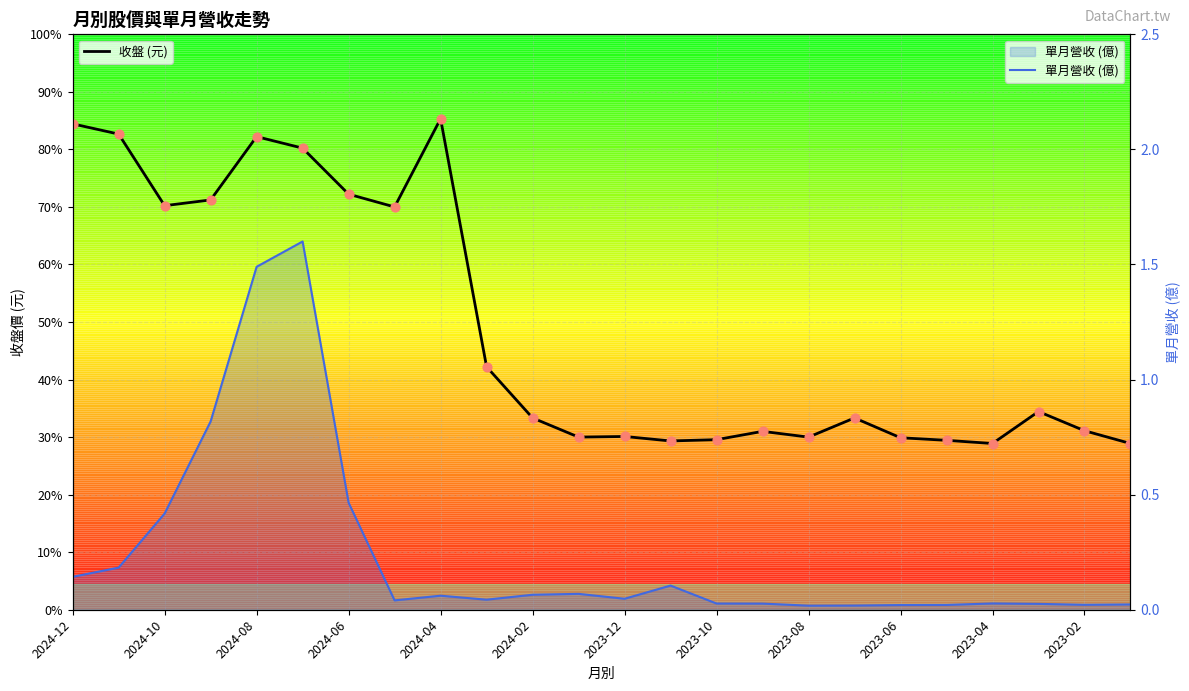

Which series has the widest spread of Y values?

收盤 (元)